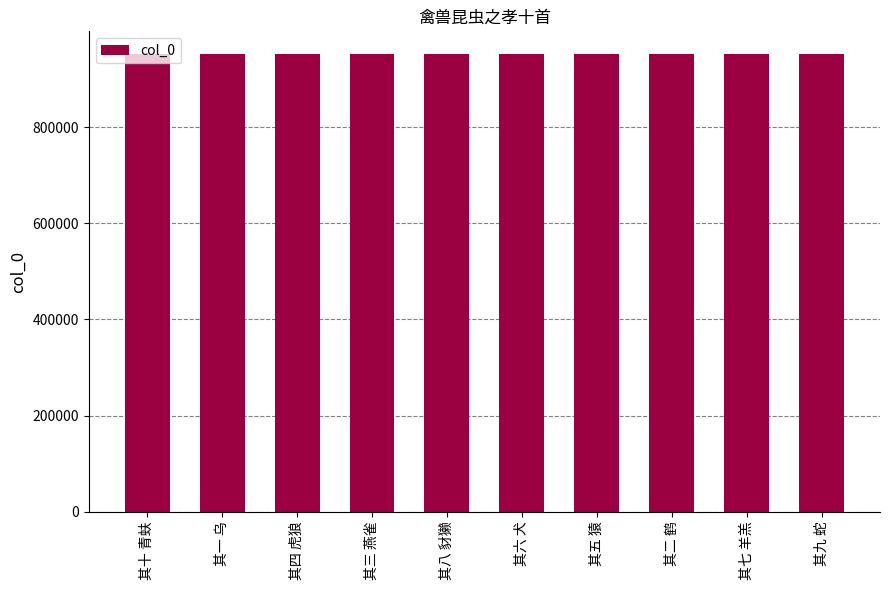

True or false: the data shows 952095 at 其五 猿.

True